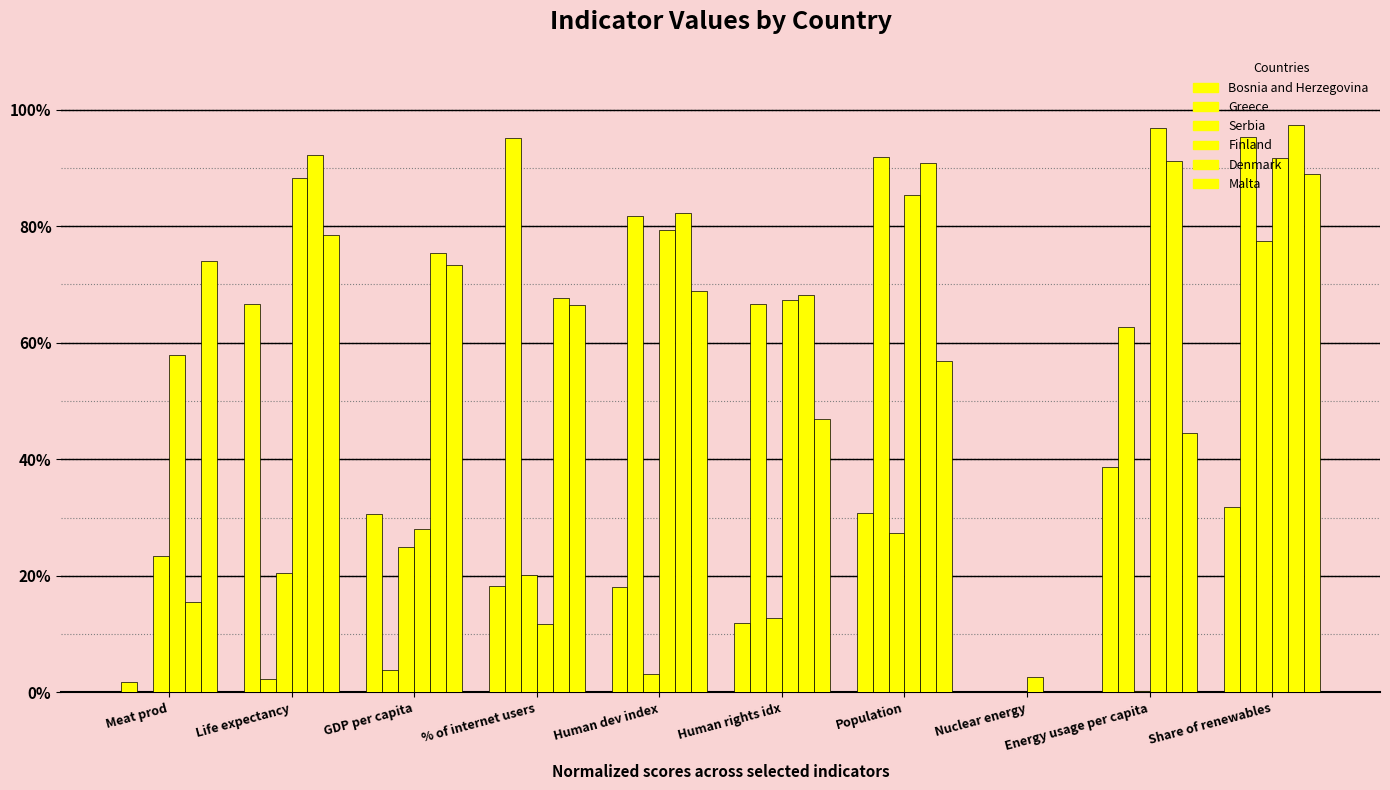

How many bars are there in total?

60